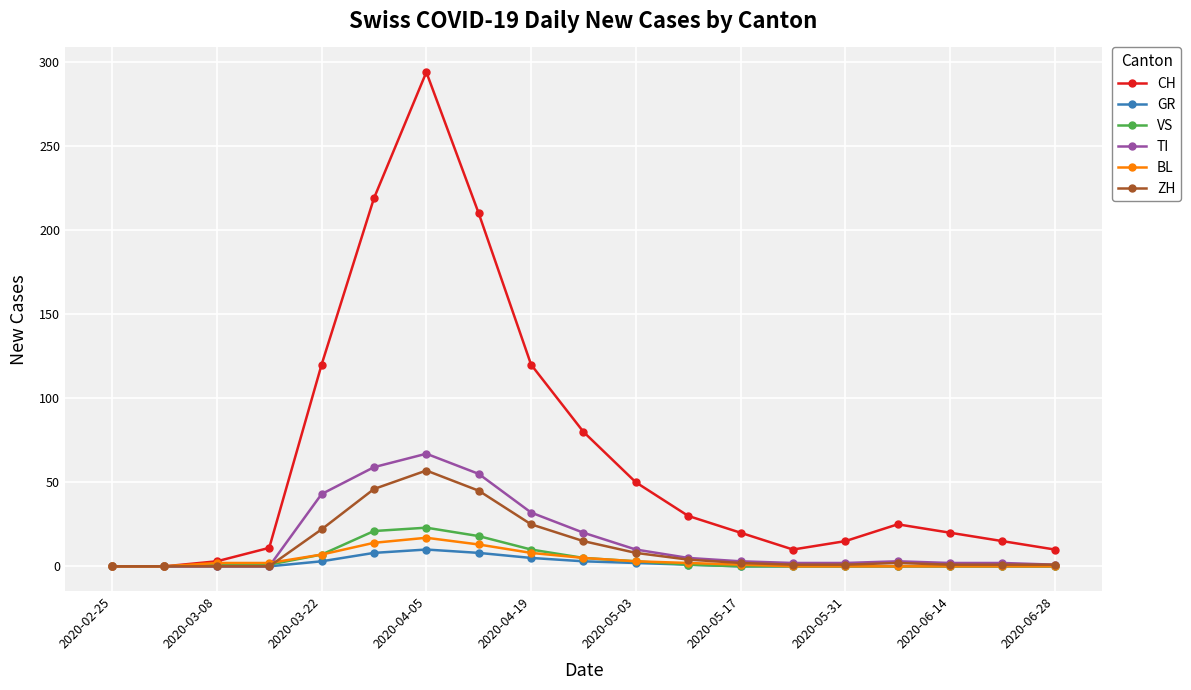

Which series has the largest total across all categories?

CH